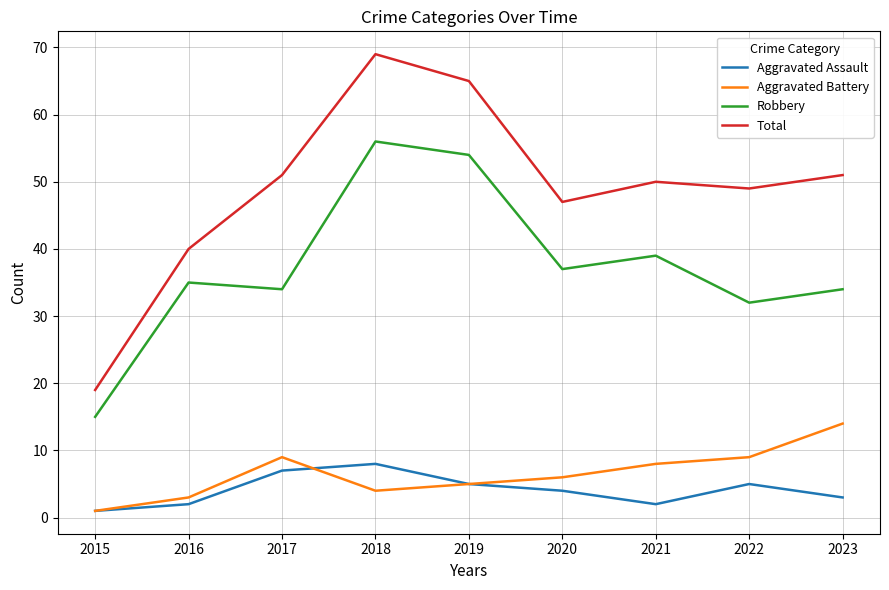

What is the difference between the Aggravated Assault values at 2022 and 2017?

2